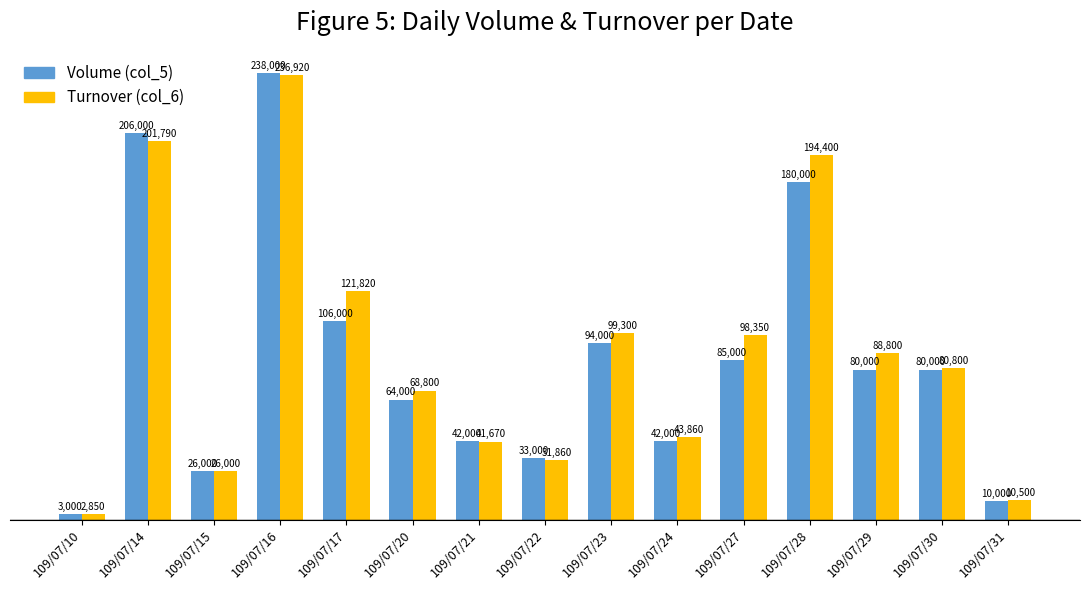

Is it true that Turnover (col_6) equals 353768 at 109/07/14?

False